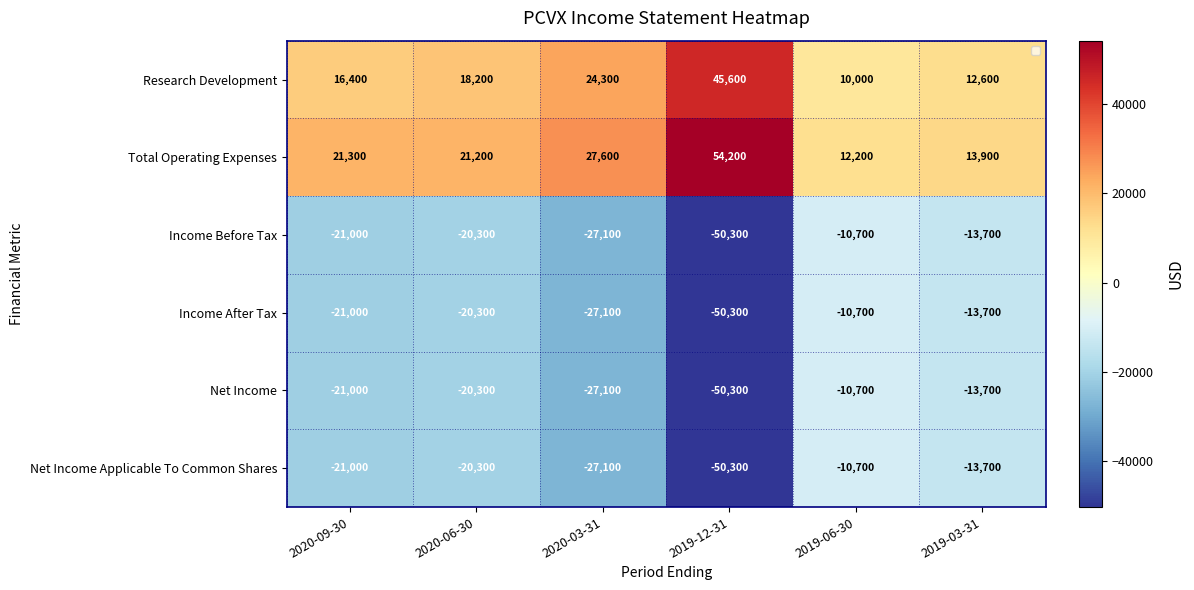

The Net Income Applicable To Common Shares series shows -18390 at 2019-06-30. True or false?

False